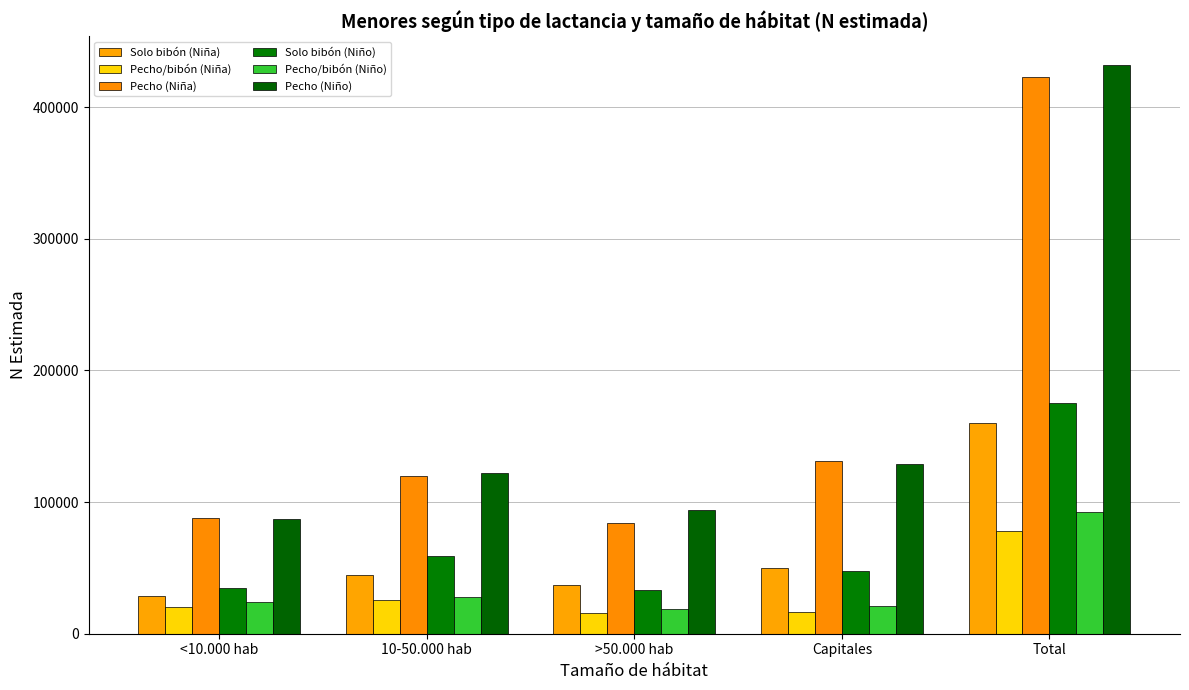

What is the sum of the Pecho/bibón (Niño) values at Total and Capitales?

113281